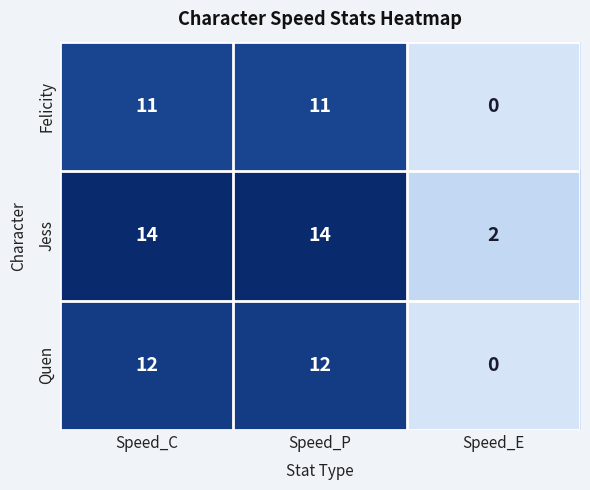

How many values in Quen are above zero?

2